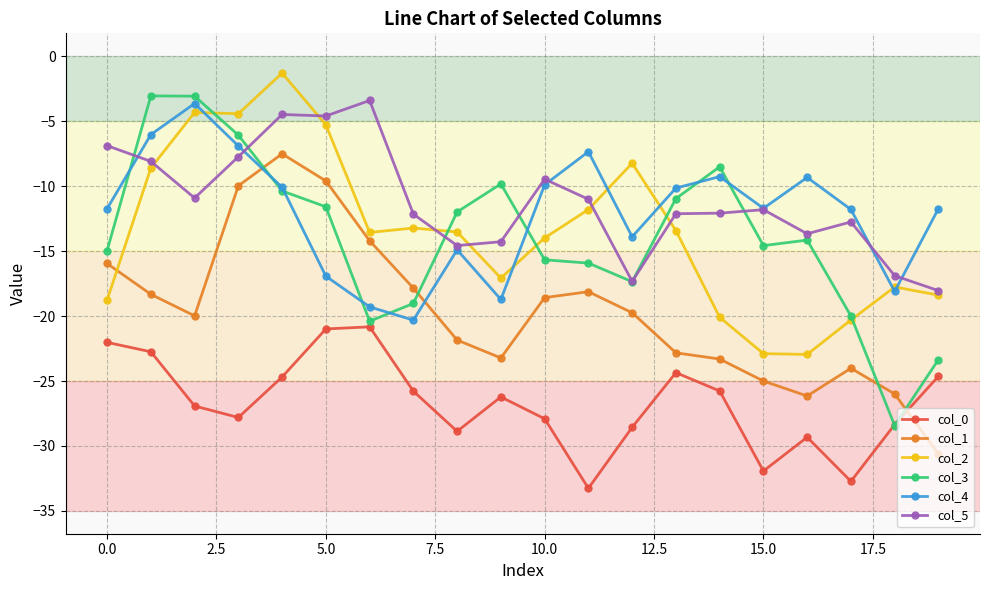

What is the minimum value shown in the chart?

-33.3